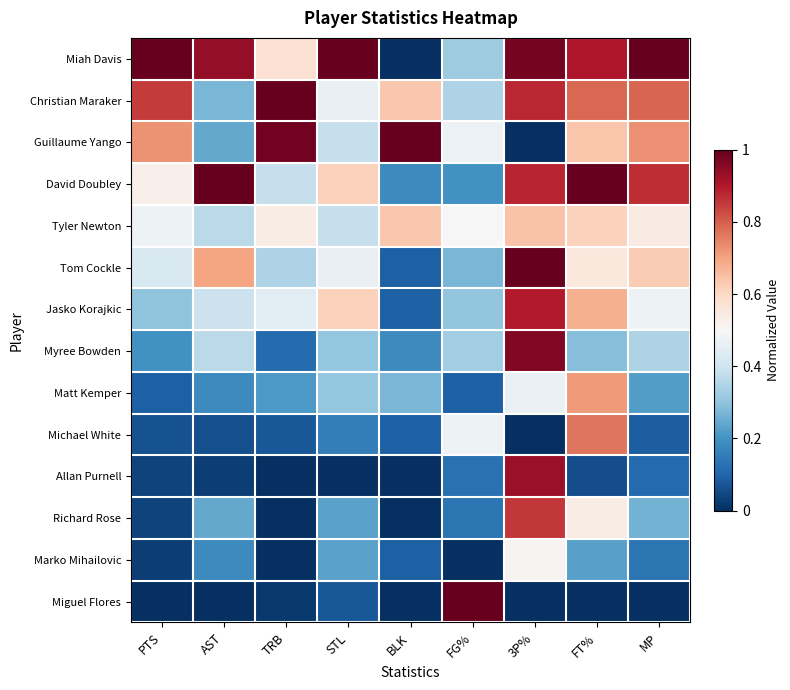

What is the spread (max minus min) of values at 3P%?

1.0